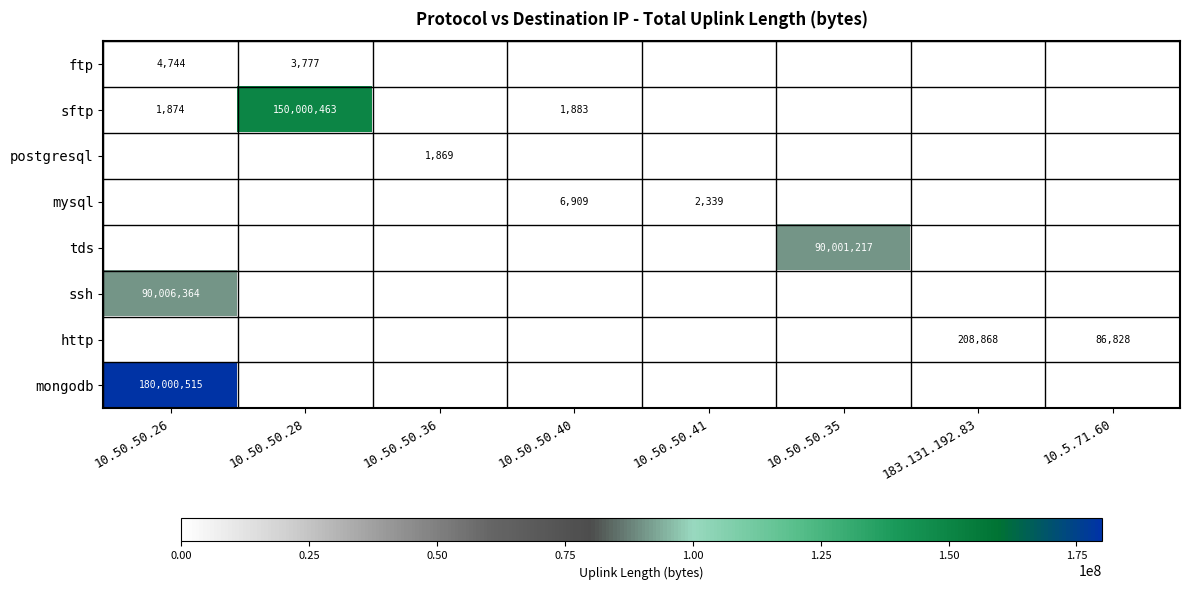

The ssh series shows 150312509 at 10.50.50.26. True or false?

False